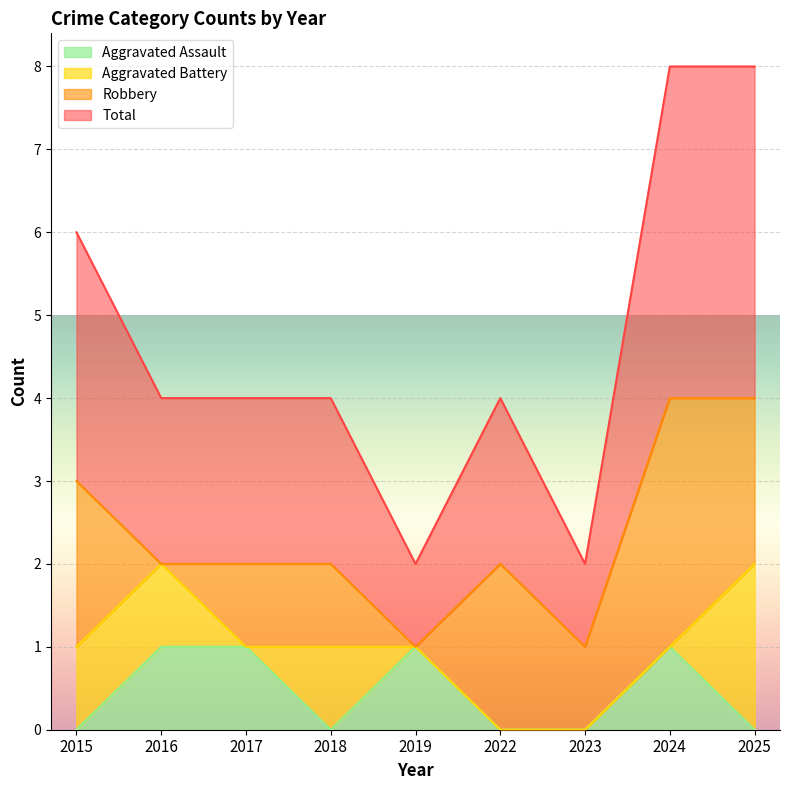

Which series changed the most between 2019 and 2024?

Total